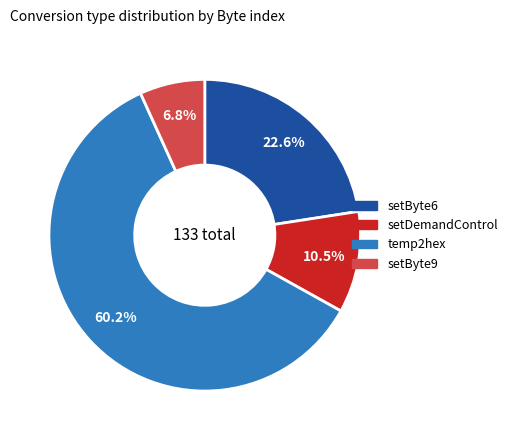

To the nearest percent, what is the difference between the temp2hex and setDemandControl slice percentages?

50%